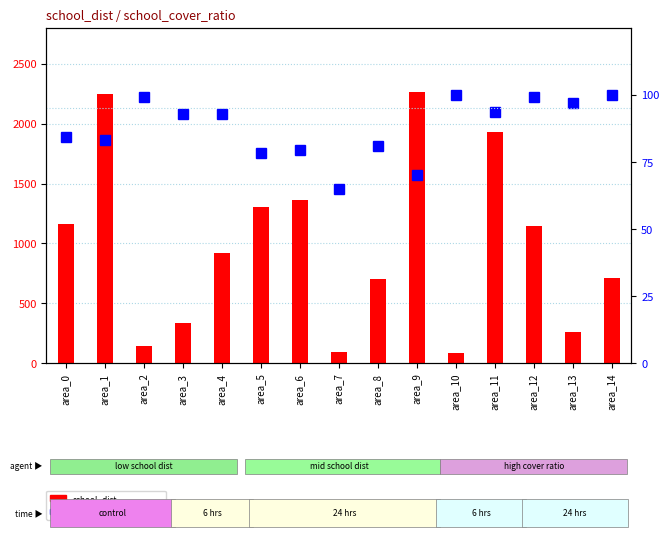

What is the difference between the second highest and minimum values in the school_cover_ratio (%) series?

35.2